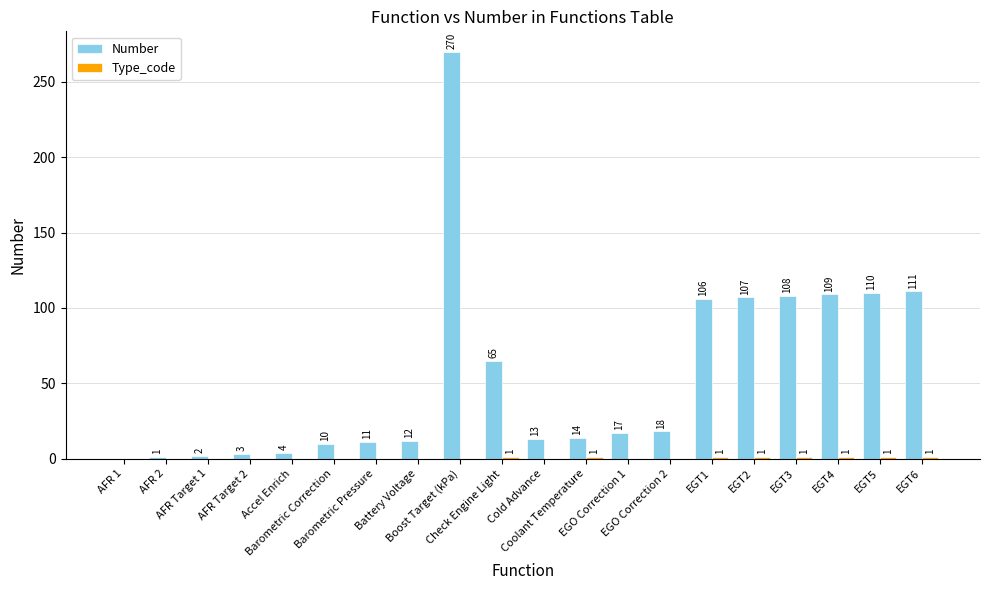

What is the sum of all Number values?

1091